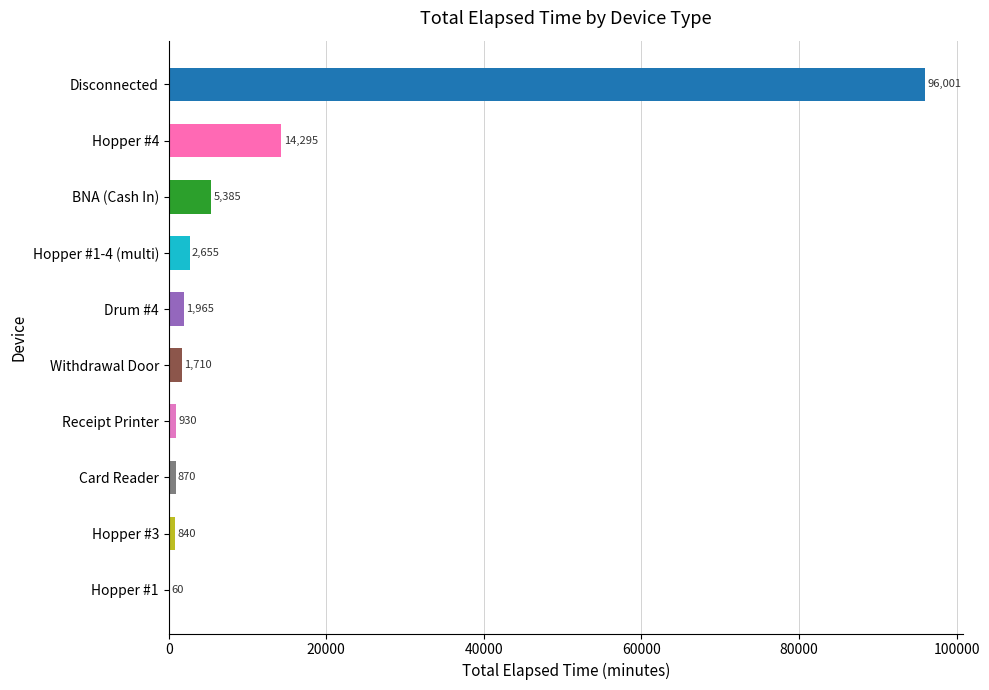

What value does the data have at Hopper #3, to the nearest 50?

850